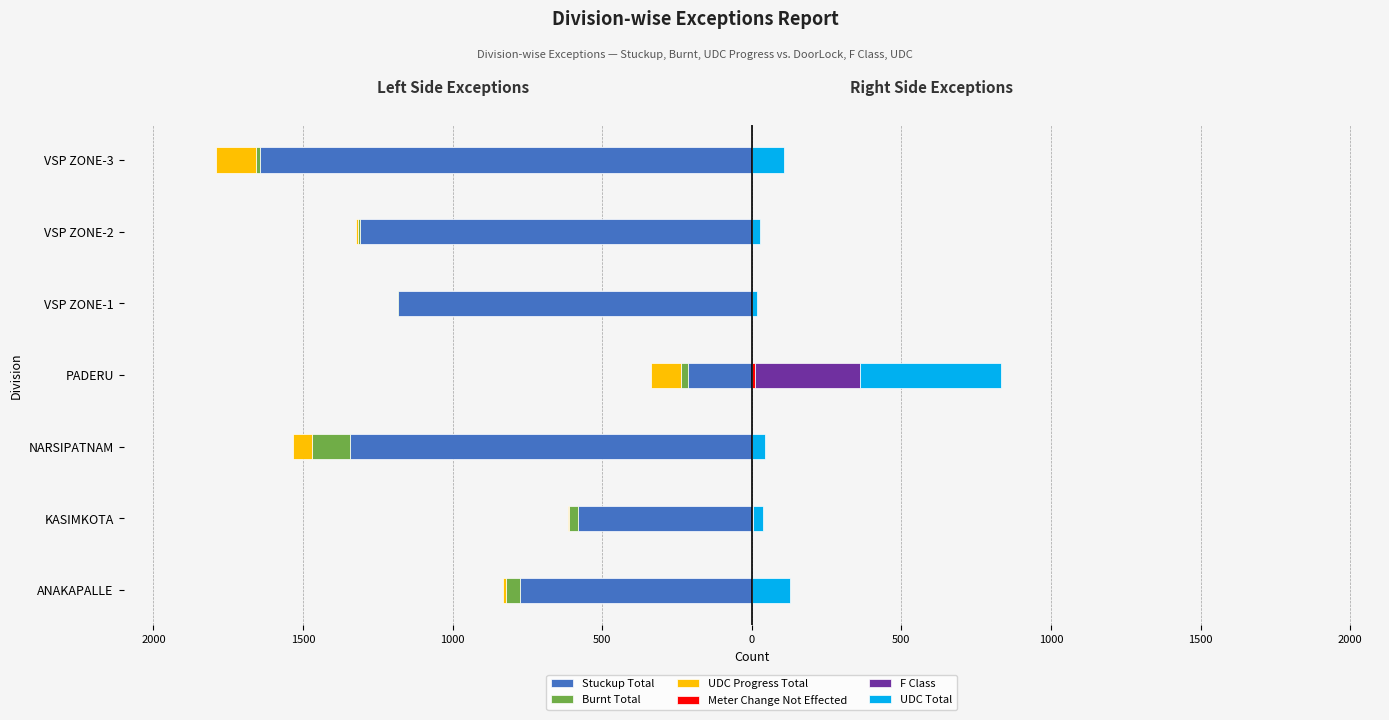

What is the difference between the second highest and second lowest values in the Meter Change Not Effected series?

3